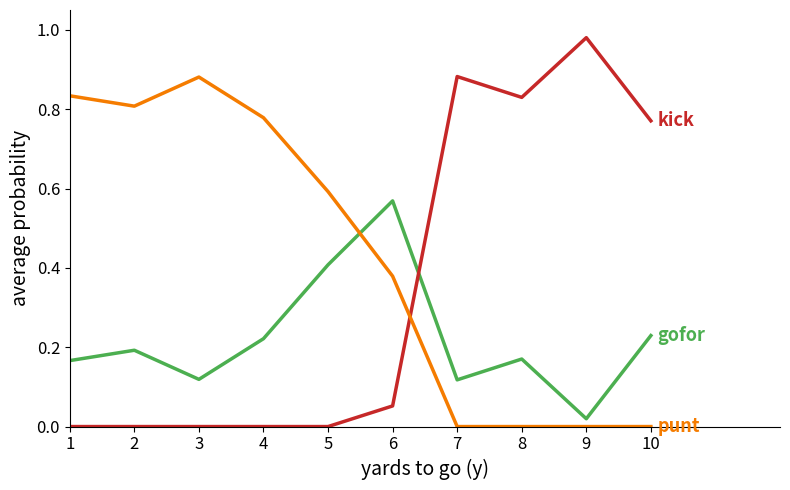

What is the maximum value shown in the chart?

1.0